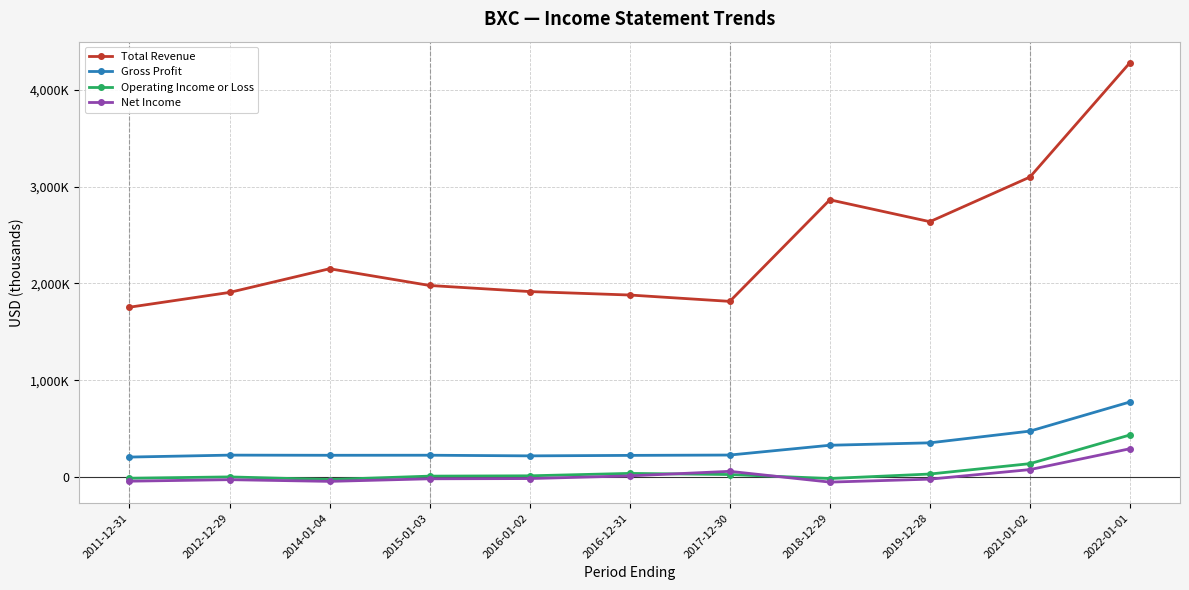

True or false: Net Income and Gross Profit cross at least once.

False